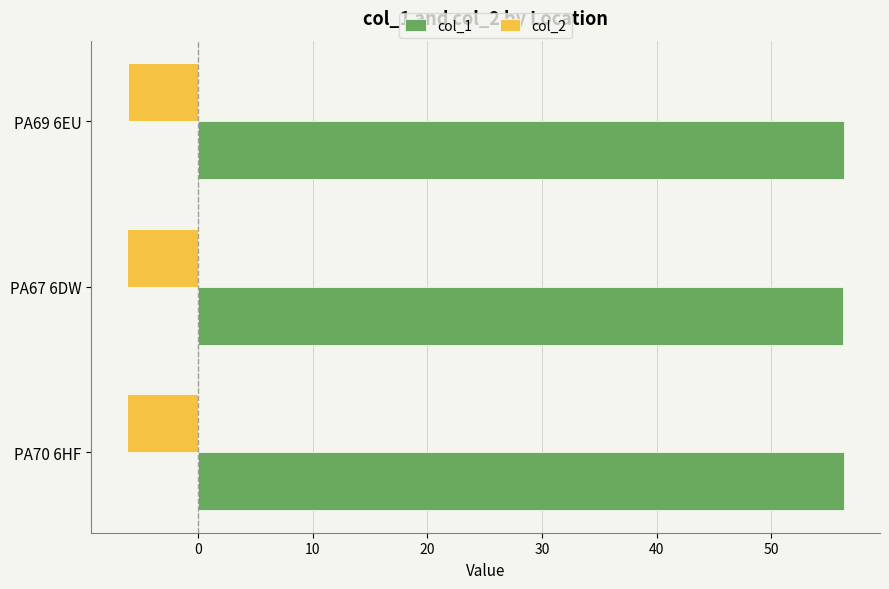

What is the spread (max minus min) of values at PA69 6EU?

62.5